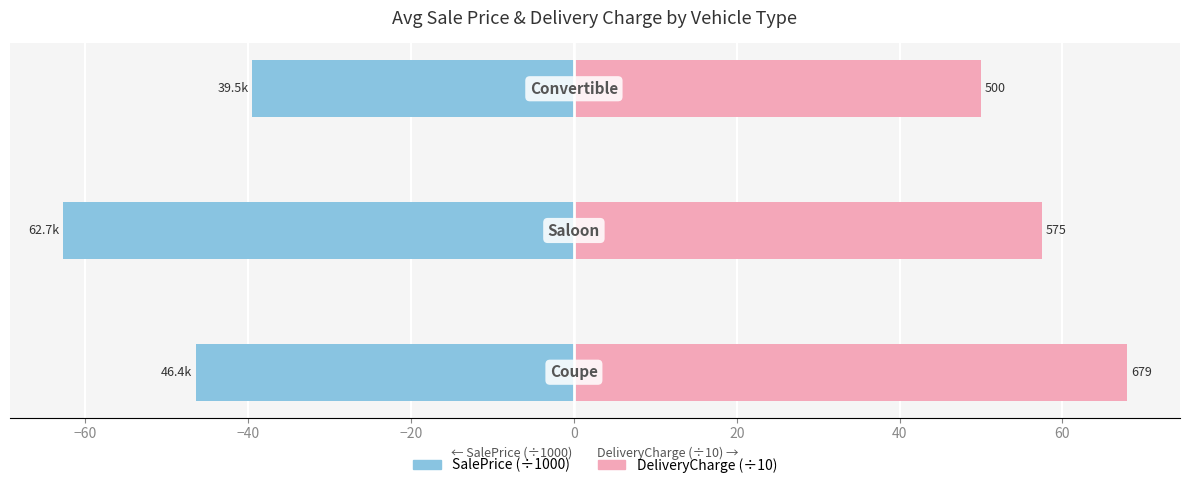

The value of DeliveryCharge (÷10) at −80 is 91.5. True or false?

False